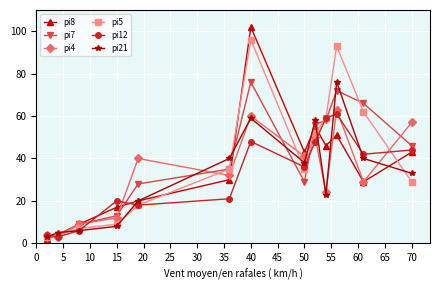

True or false: pi12 has more than 1 points higher than both neighbors.

True